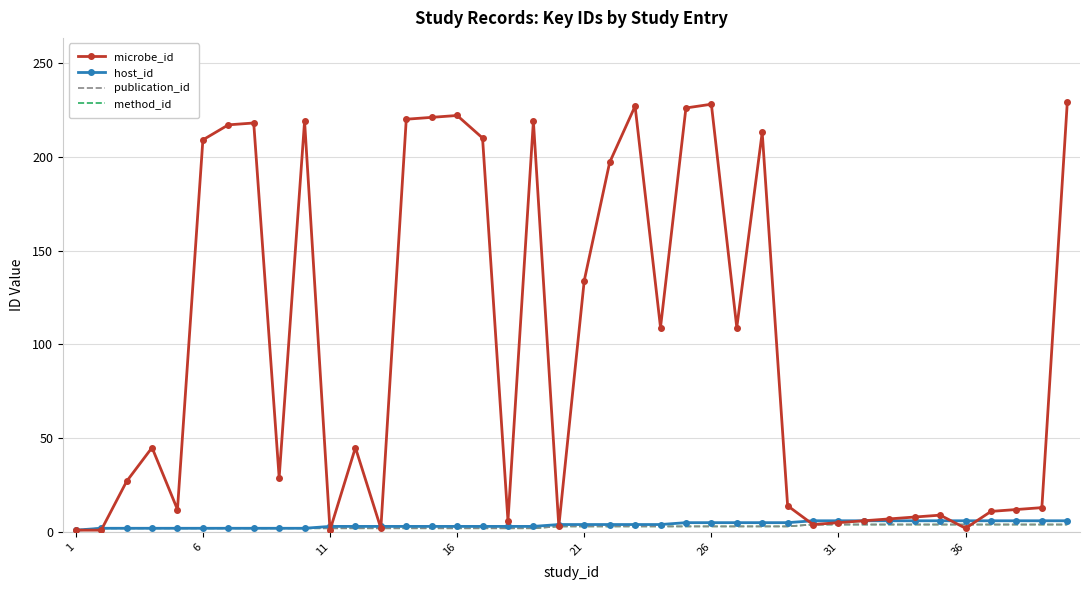

True or false: host_id and method_id cross at least once.

False